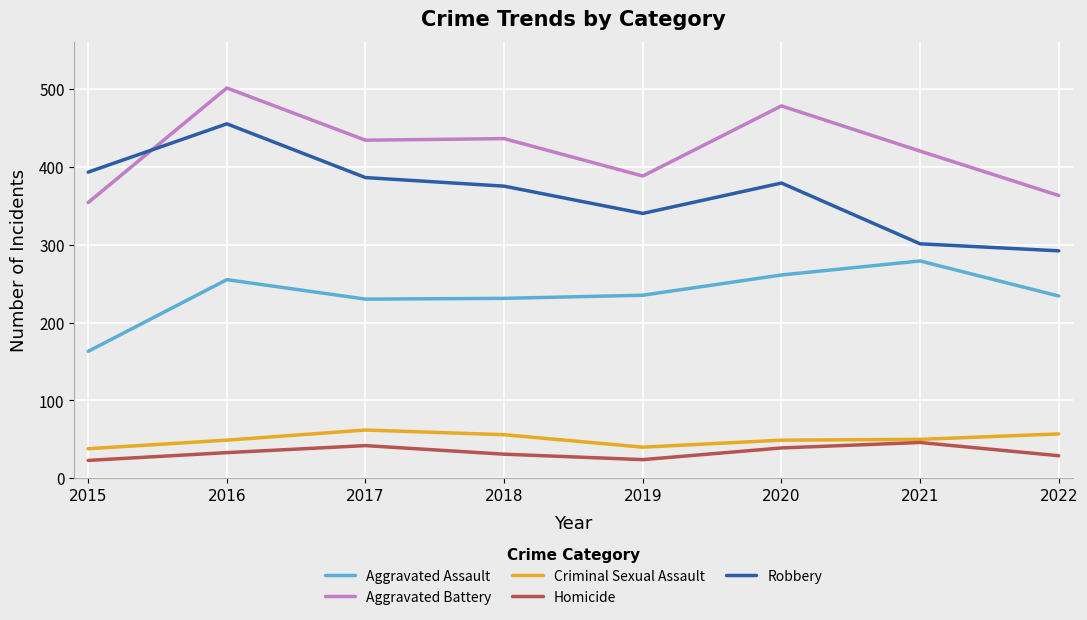

True or false: Criminal Sexual Assault has a value of 62 at 2017.

True